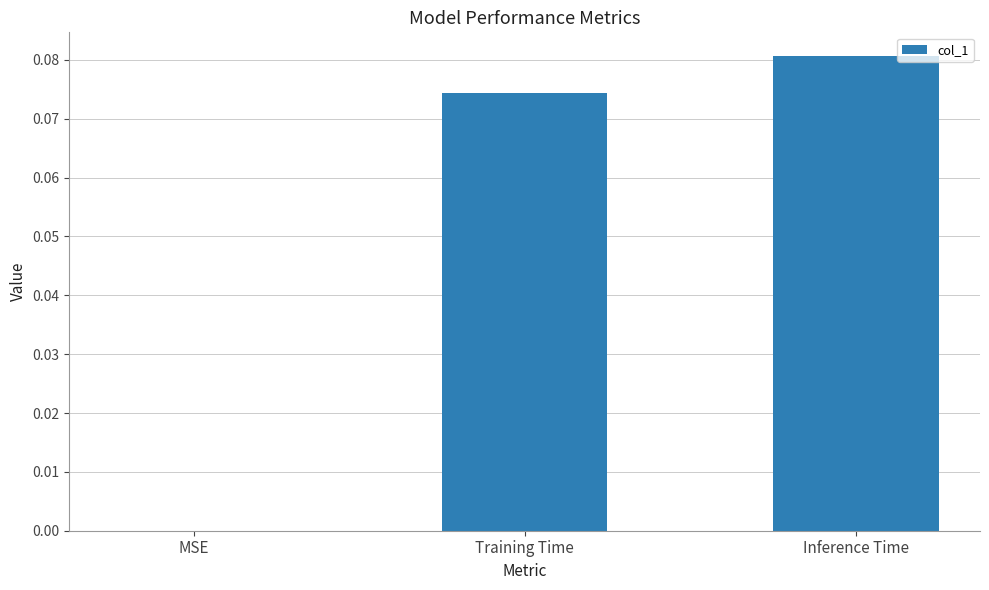

The chart shows a value of 0.1 at MSE. True or false?

False